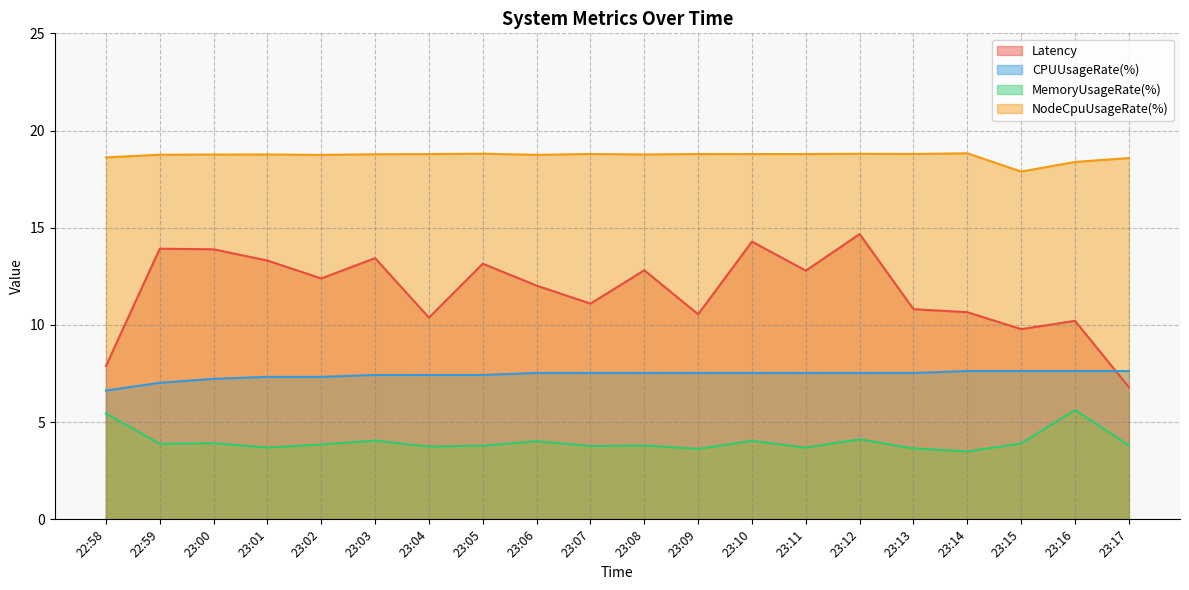

What is the sum of the Latency values at 23:11 and 23:08?

25.6